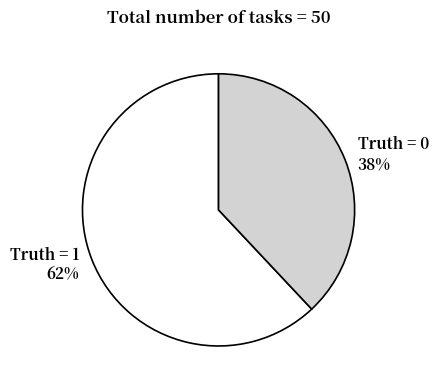

To the nearest percent, what is the difference between the largest and smallest slice percentages?

24%